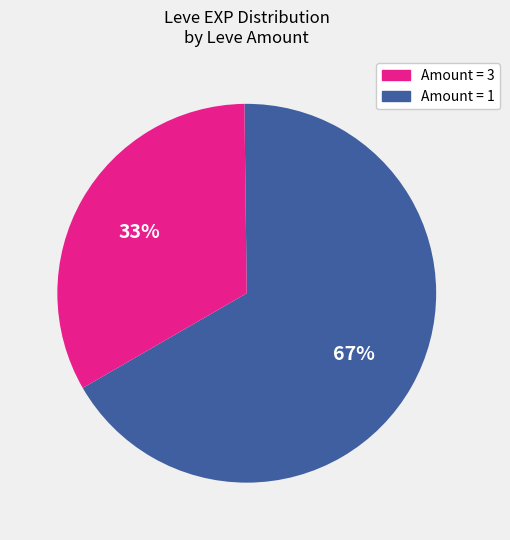

Does any single category account for the majority?

Yes